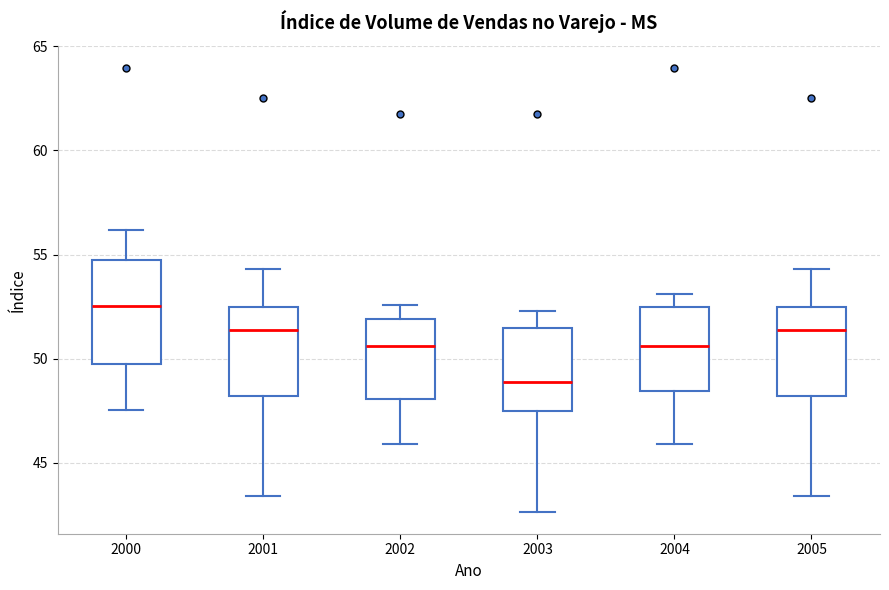

Reading left to right, transcribe this box plot: for each box, give where its median line is, the range the box spans, and where its two whiskers end, as read against the y-axis. The values are not printed on the chart, so give them approximately, as read against the axis.

2000: median 52.5, box 49.5 to 54.5, whiskers 47.5 to 56.0
2001: median 51.5, box 48.0 to 52.5, whiskers 43.5 to 54.5
2002: median 50.5, box 48.0 to 52.0, whiskers 46.0 to 52.5
2003: median 49.0, box 47.5 to 51.5, whiskers 42.5 to 52.5
2004: median 50.5, box 48.5 to 52.5, whiskers 46.0 to 53.0
2005: median 51.5, box 48.0 to 52.5, whiskers 43.5 to 54.5